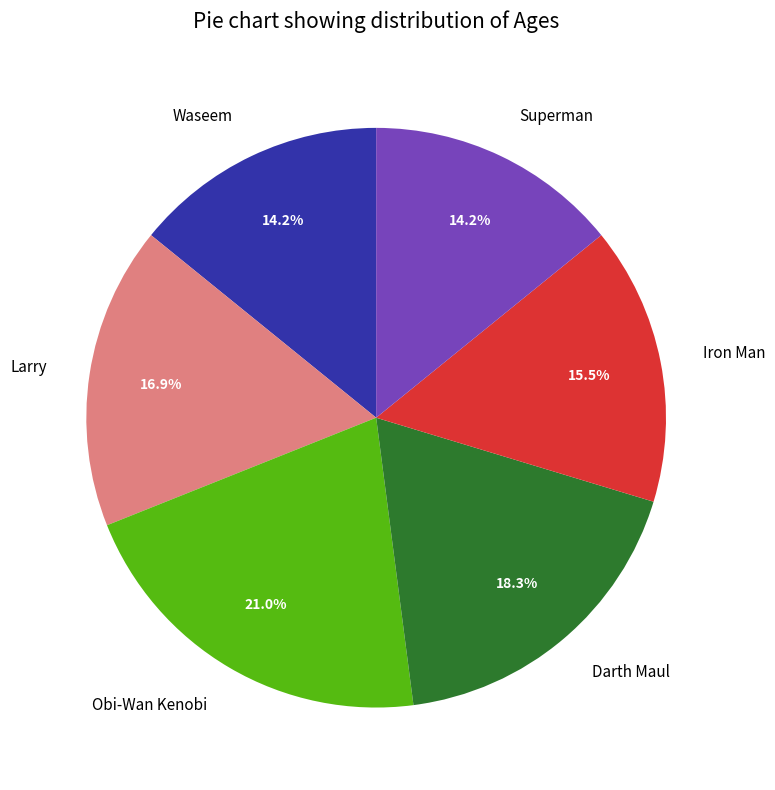

Which slice is the largest?

Obi-Wan Kenobi